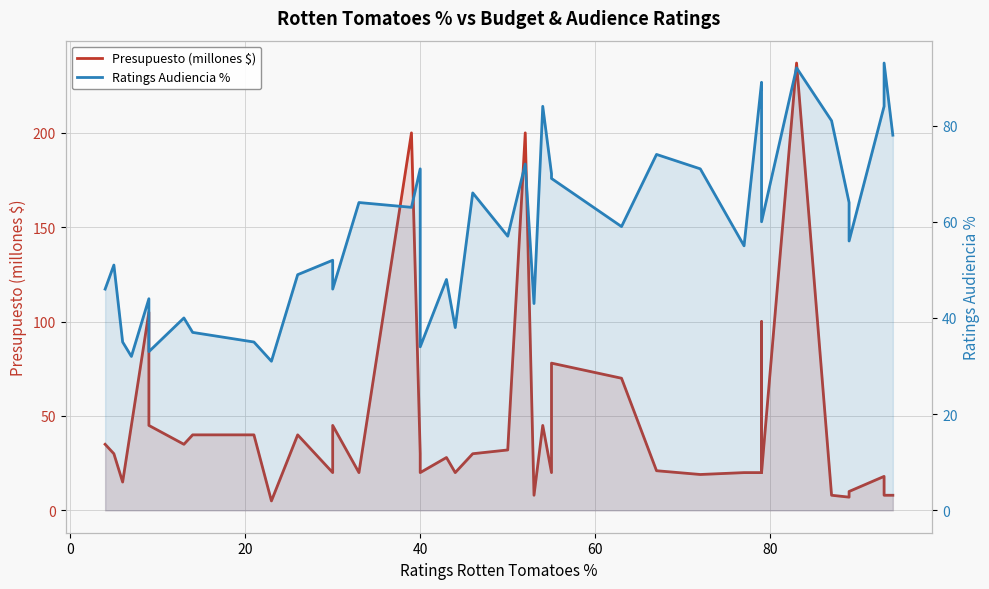

Which series ends up on top after the final intersection of Presupuesto (millones $) and Ratings Audiencia %?

Ratings Audiencia %